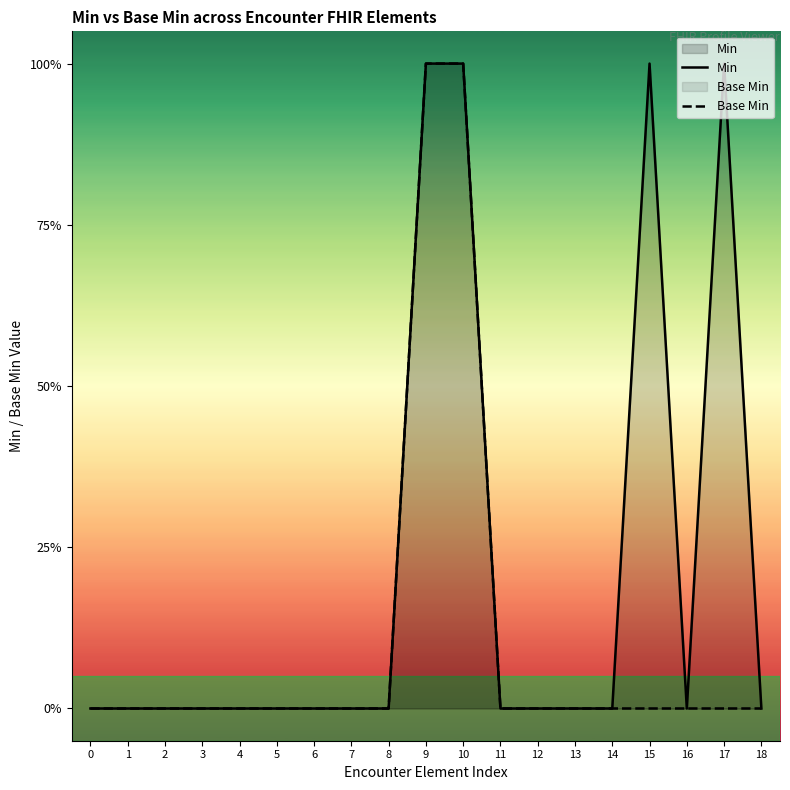

The Min series shows 0 at 18. True or false?

True